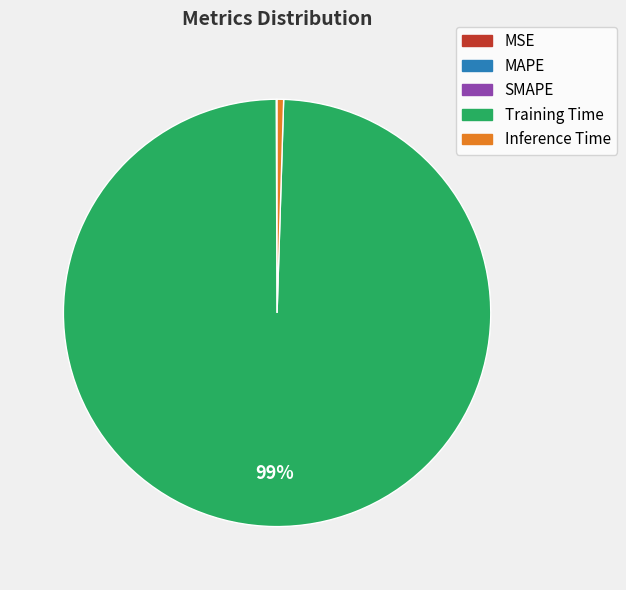

Which category has the biggest portion of the pie?

Training Time